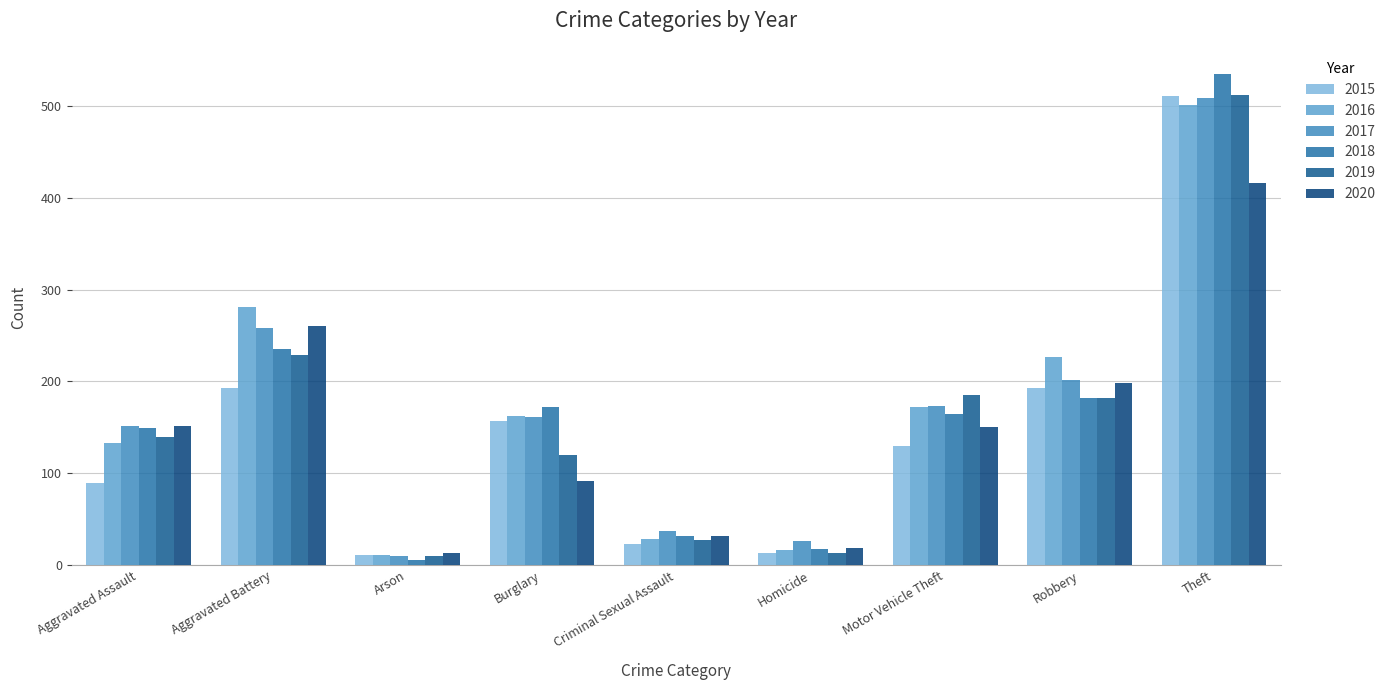

What are all the series names shown in the legend?

2015, 2016, 2017, 2018, 2019, 2020